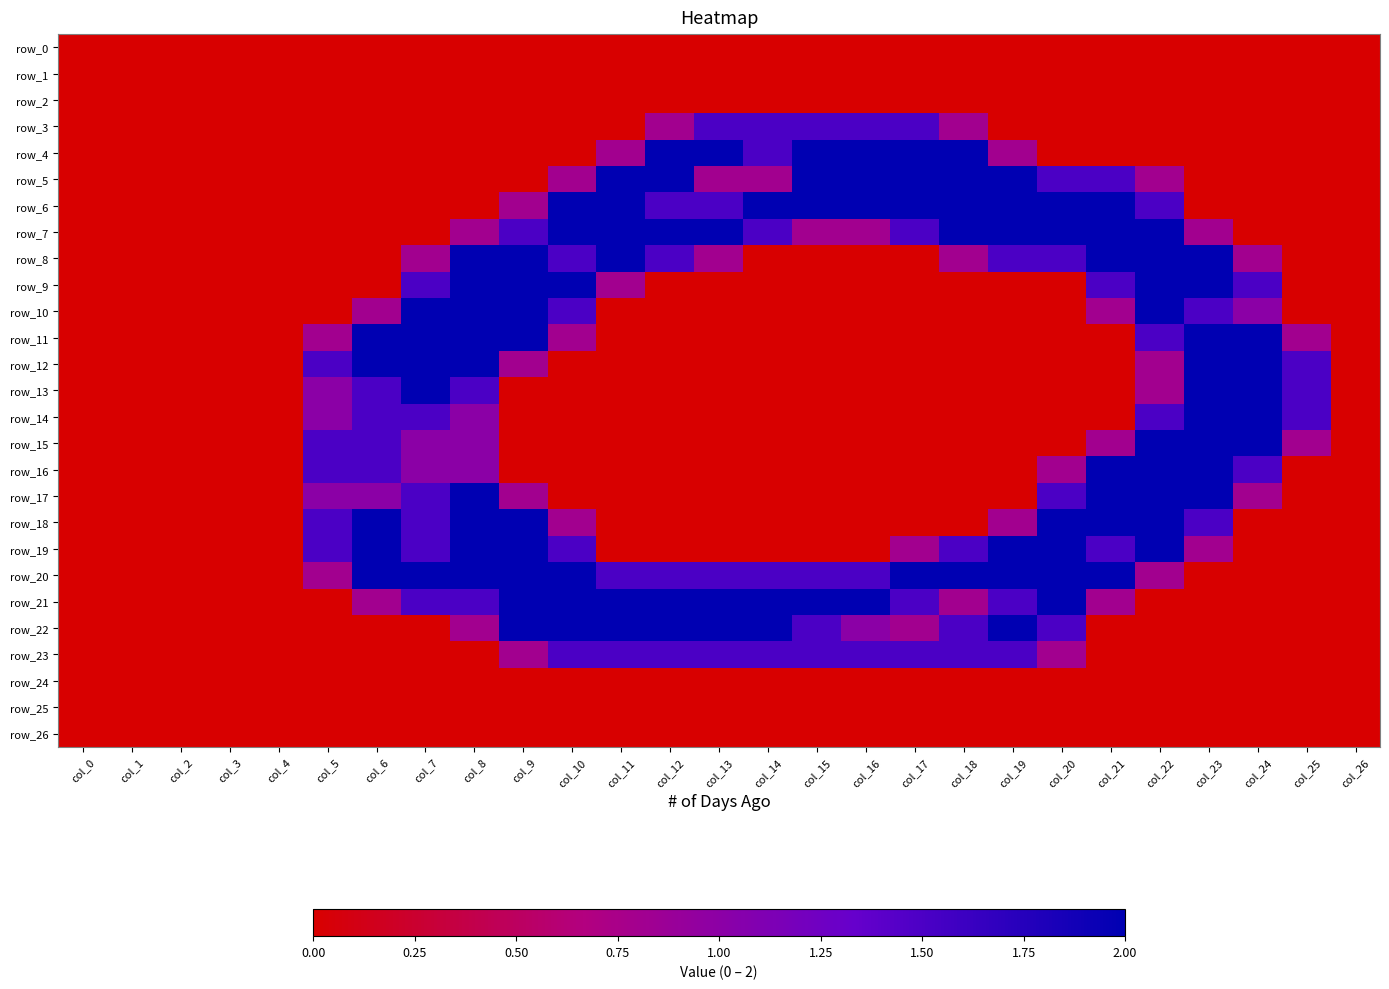

At which label is row_12 closest to 1?

col_9